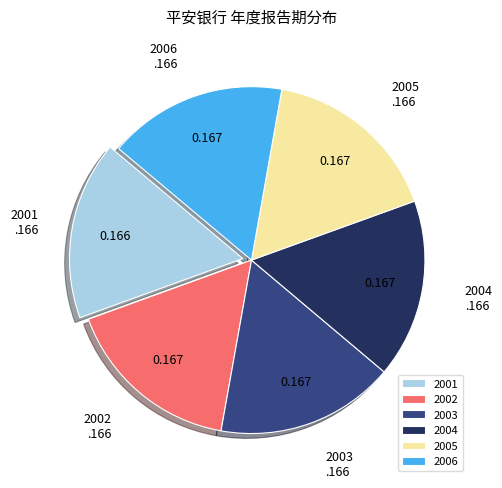

How many slices are in this pie chart?

6